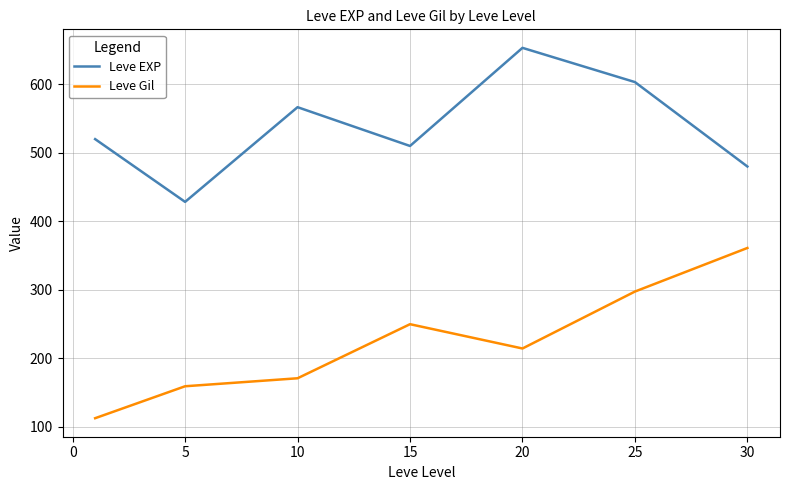

What is the difference between the maximum and second lowest values in the Leve EXP series?

173.3